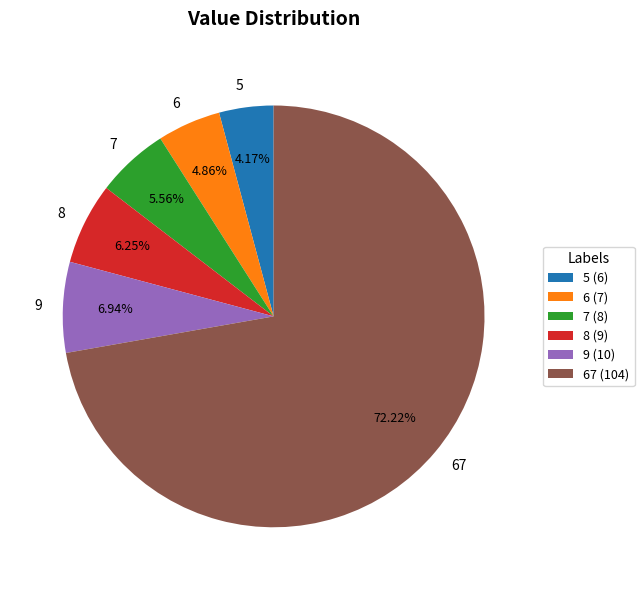

How many segments does this pie chart have?

6